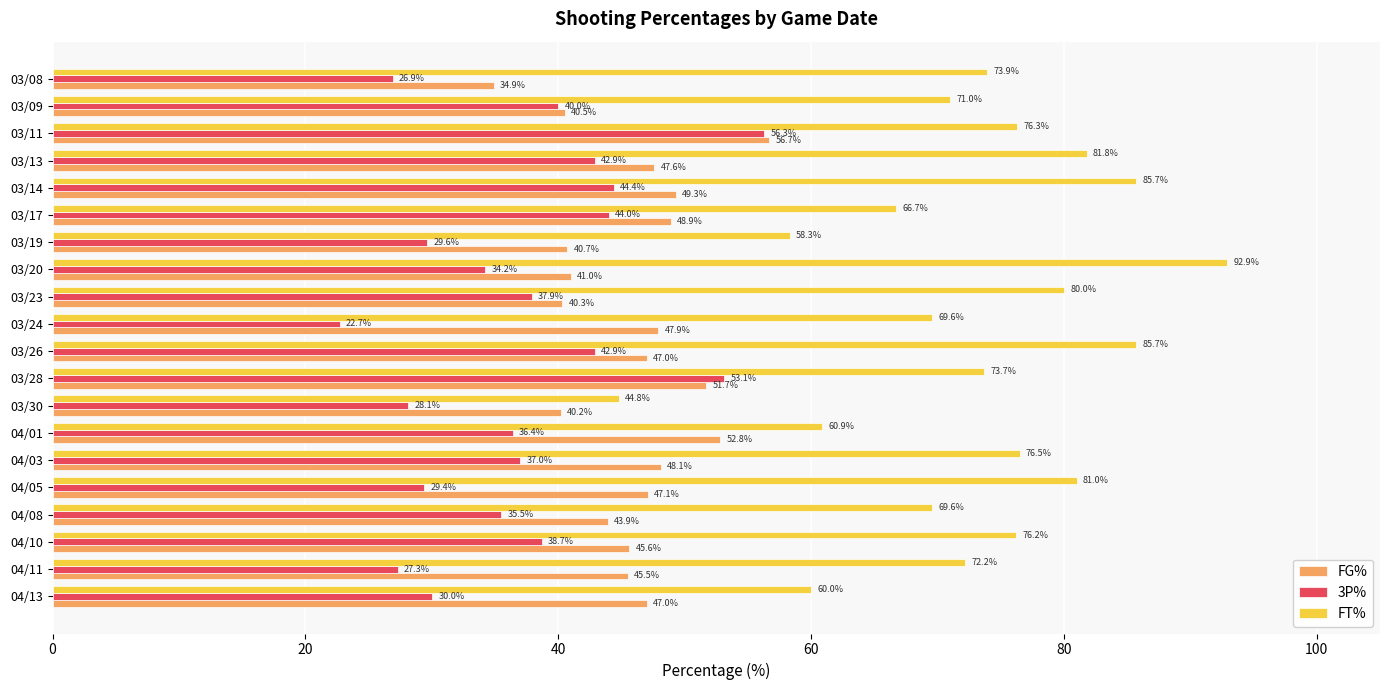

The value of FT% at 04/13 is 27.9. True or false?

False